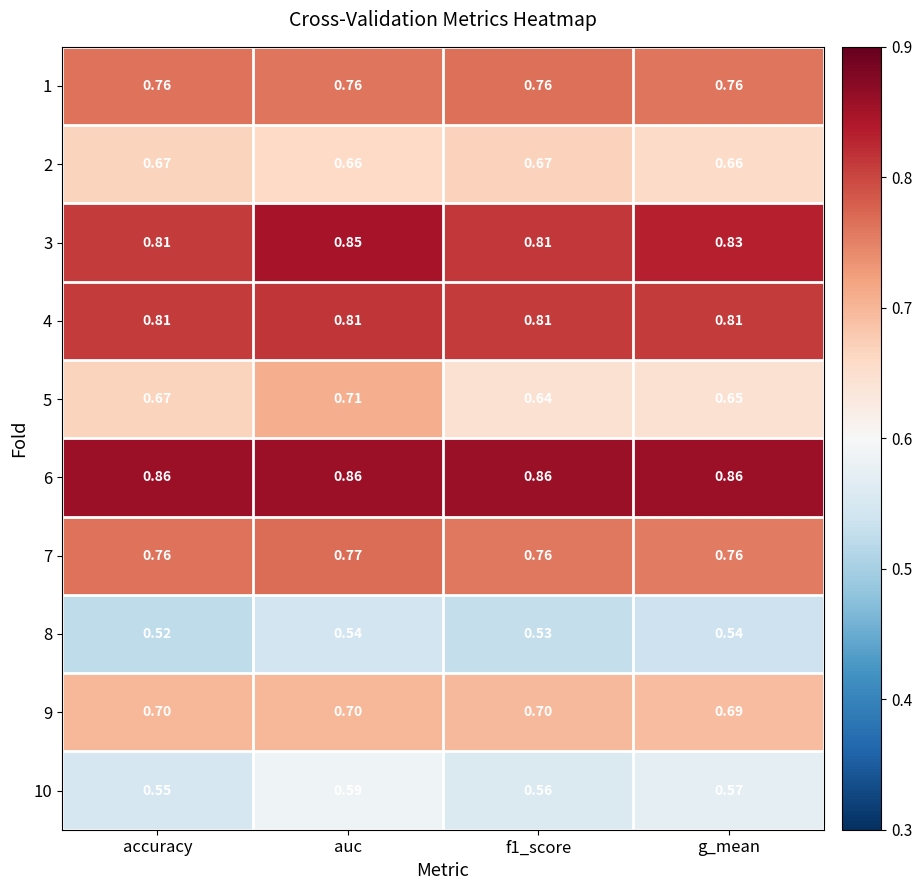

Which series changed the most between auc and g_mean?

5